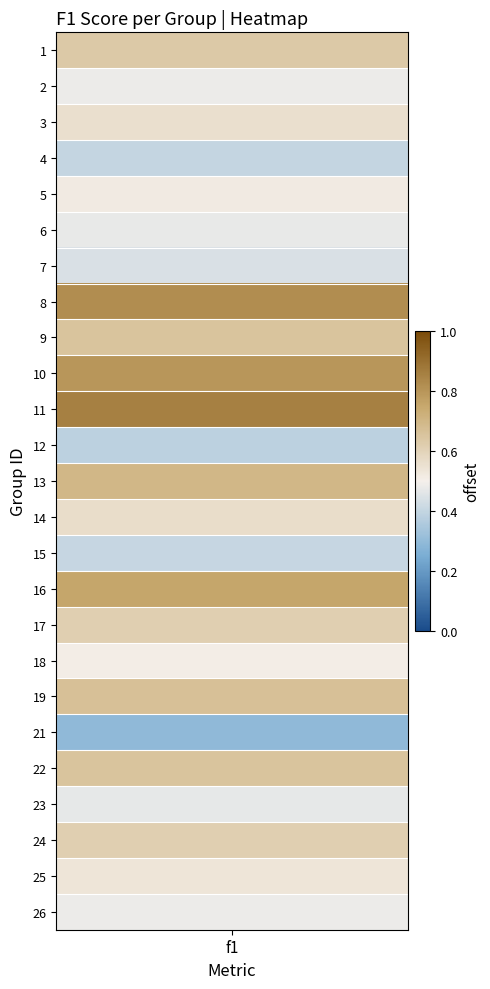

What is the difference between the maximum and second lowest values?

0.5